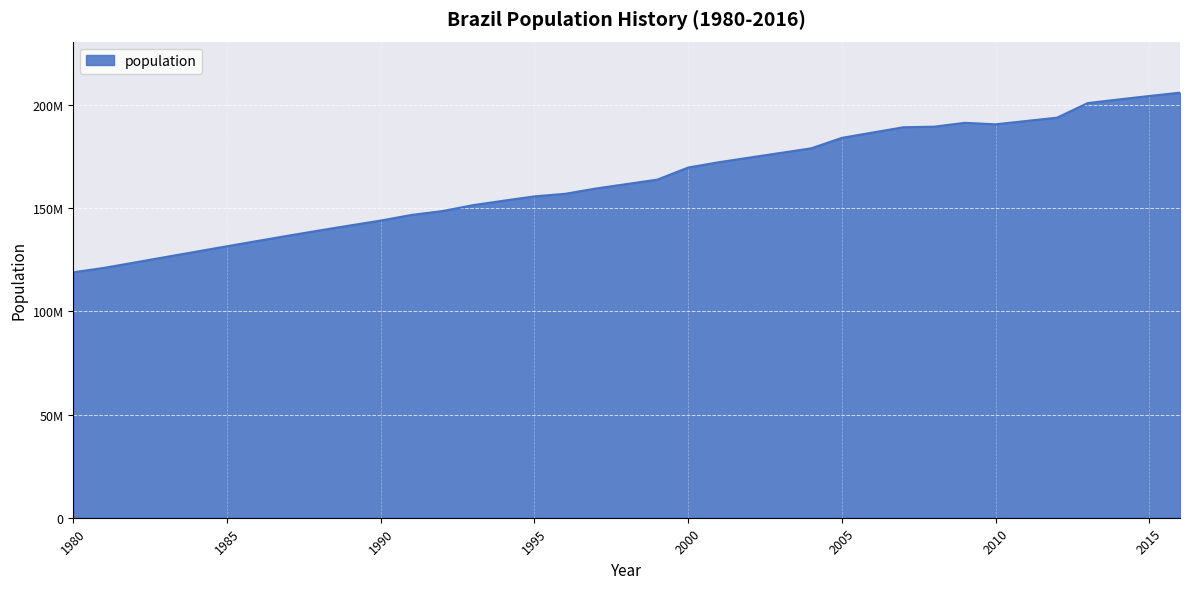

Does the chart display data point markers on the line(s)?

No